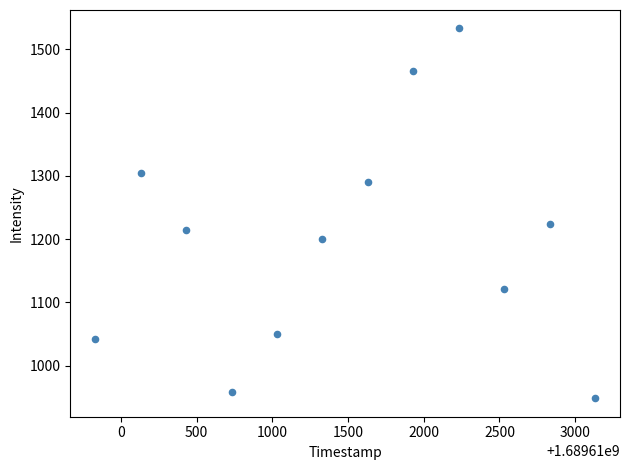

What is the range of X values (max minus min)?

3300.0